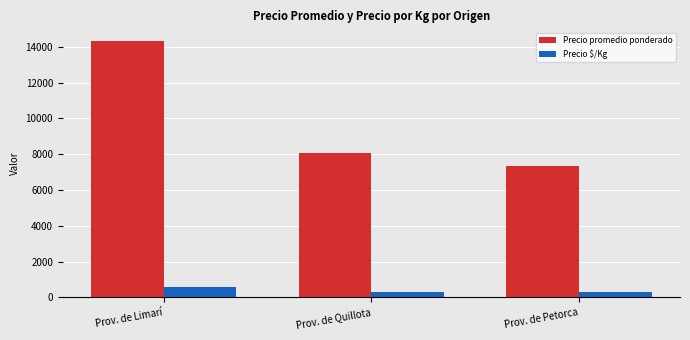

How many distinct data groups are displayed?

2